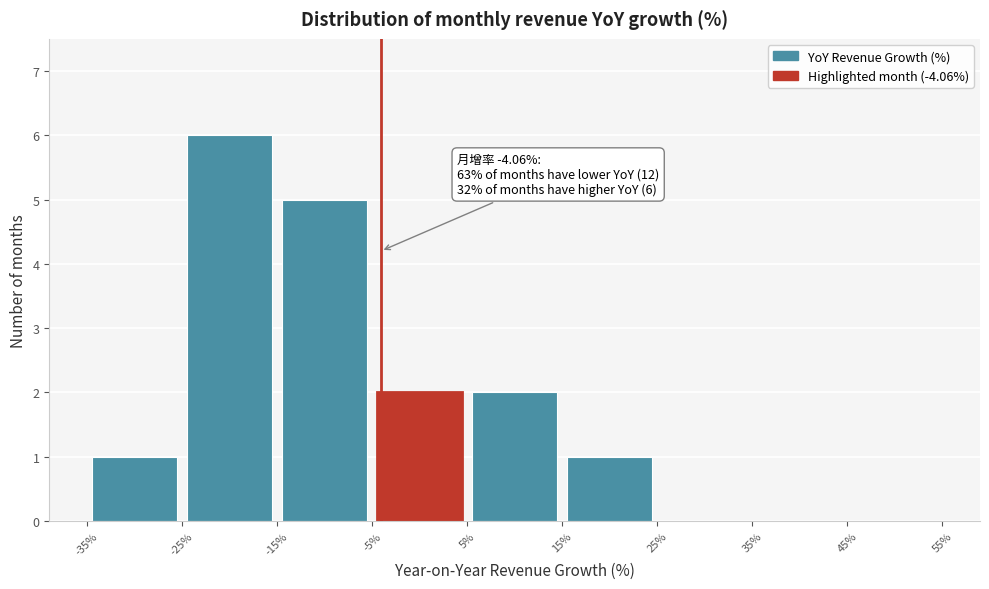

Over which range of the x-axis is the bar tallest?

-25% to -15%